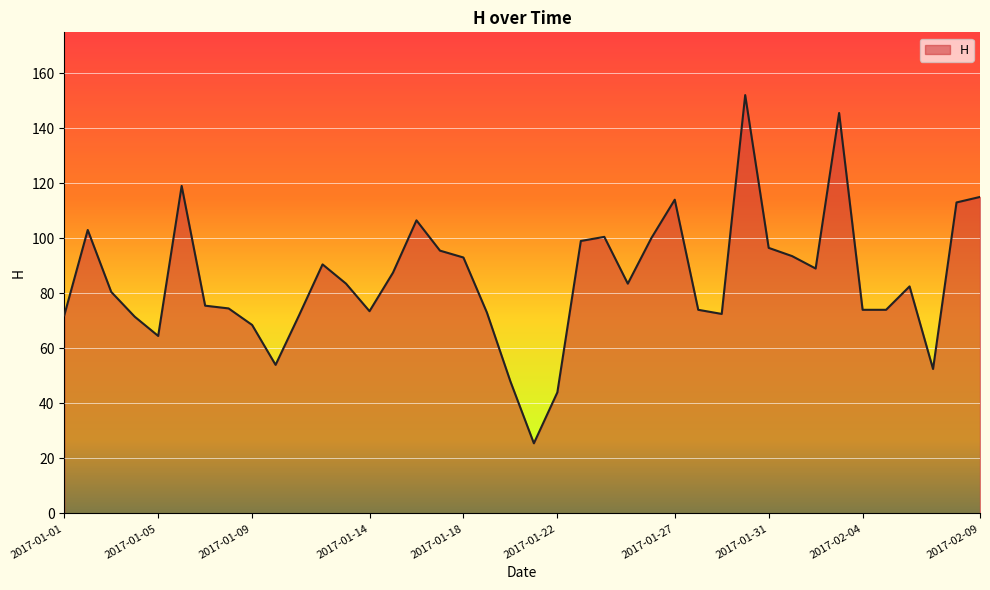

What is the smallest value displayed?

25.5